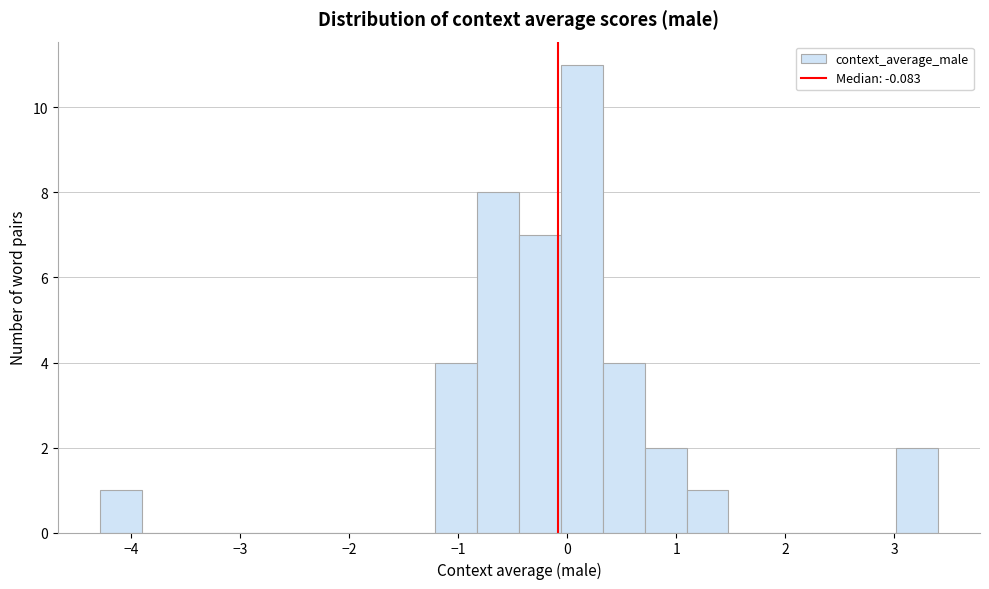

Read against the x-axis, roughly where is the centre of the tallest bar?

0.1